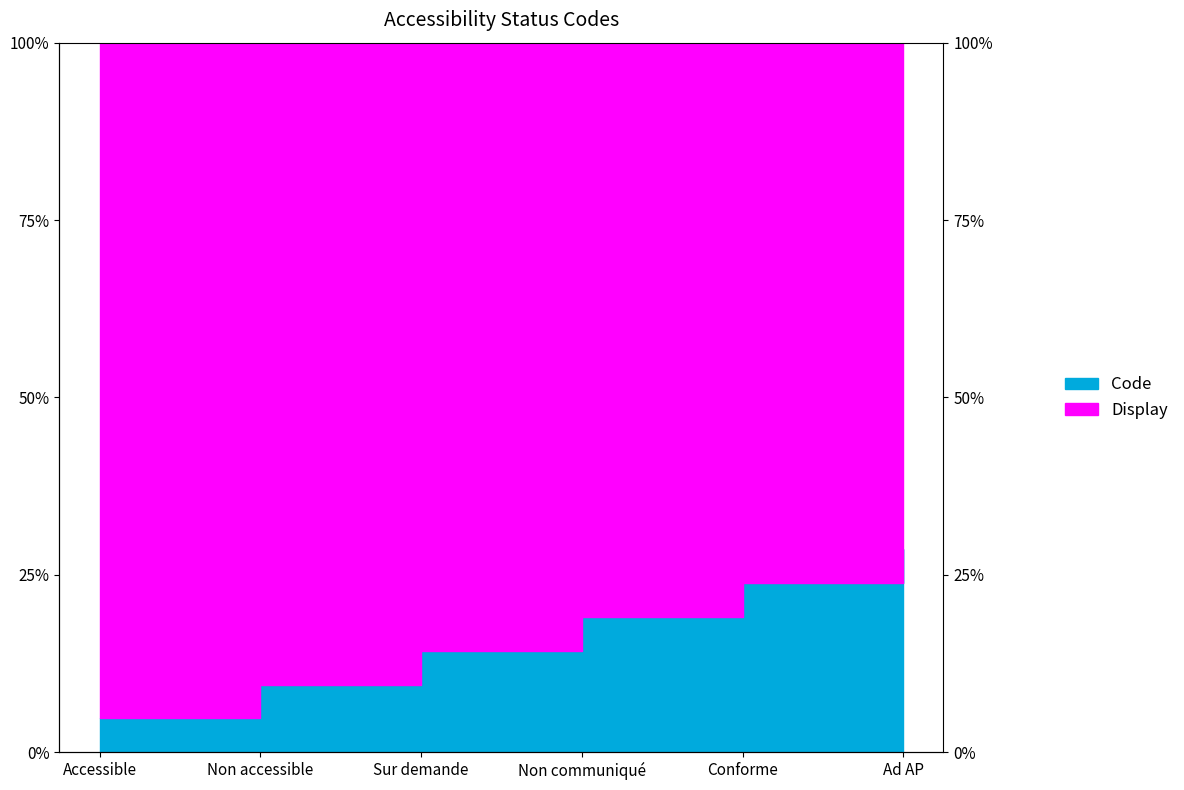

At which category does the chart reach its peak across all series?

Ad AP